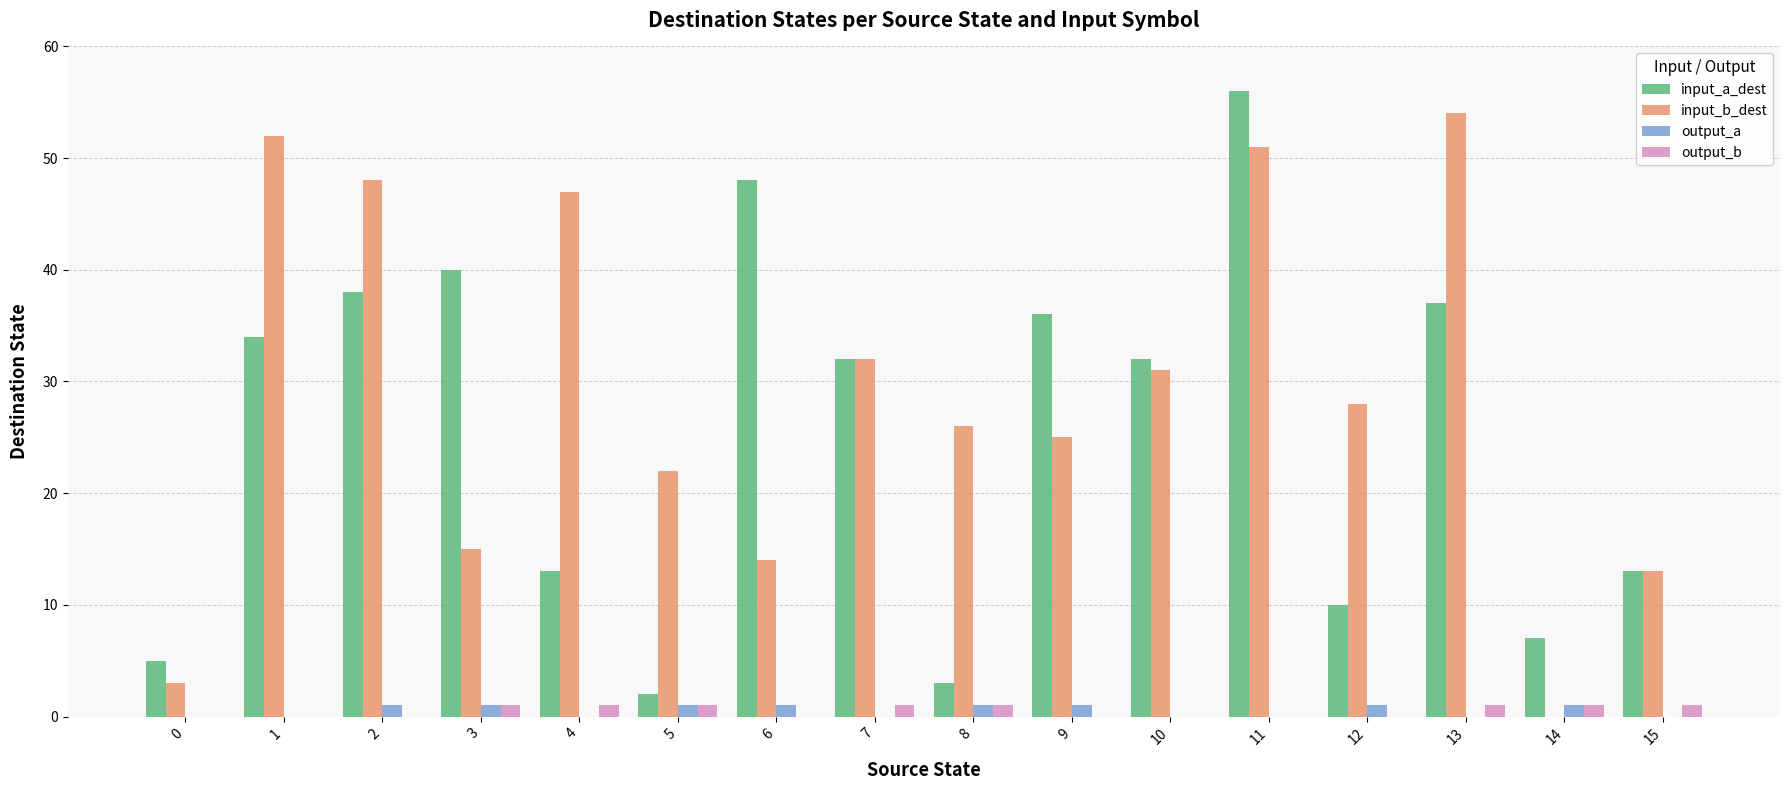

What is the highest value of the input_b_dest series?

54